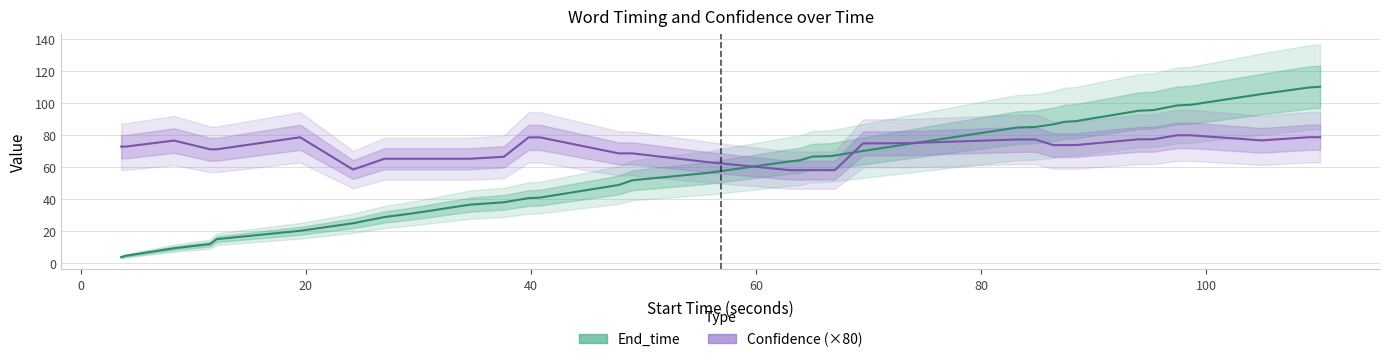

True or false: End_time has more than 1 interior local peaks.

False